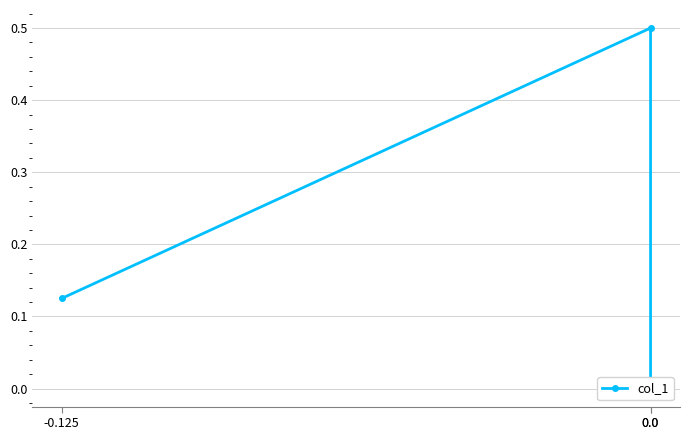

How many lines are shown in the chart?

1